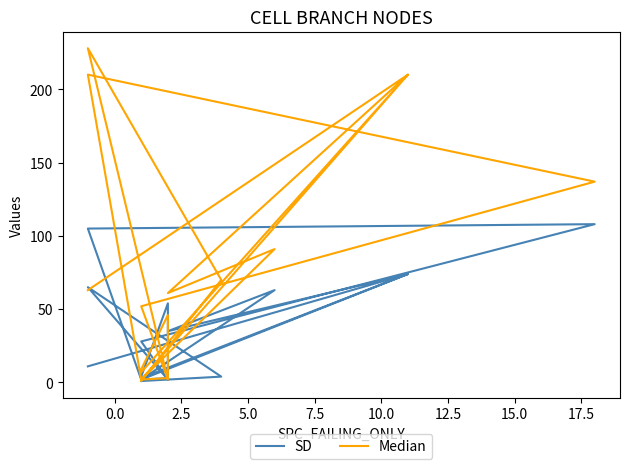

True or false: WITHOUT_ISOLATION_F has more than 0 interior local peaks.

True